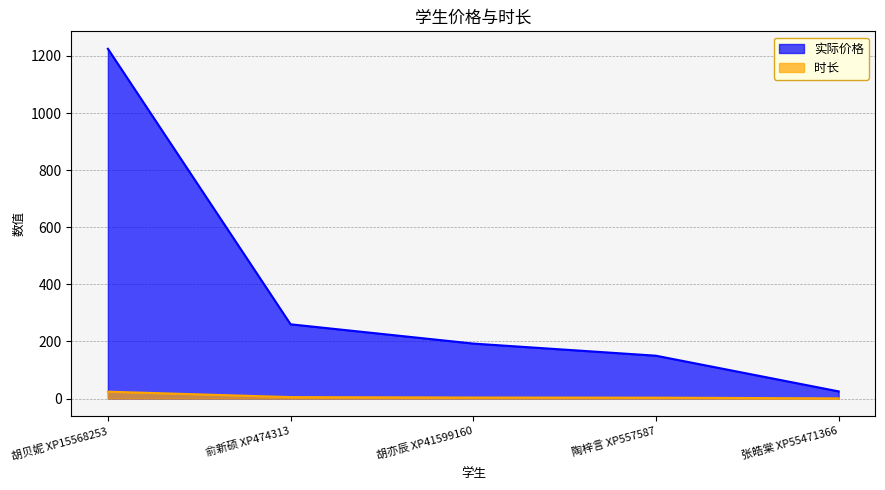

How many lines are shown in the chart?

2